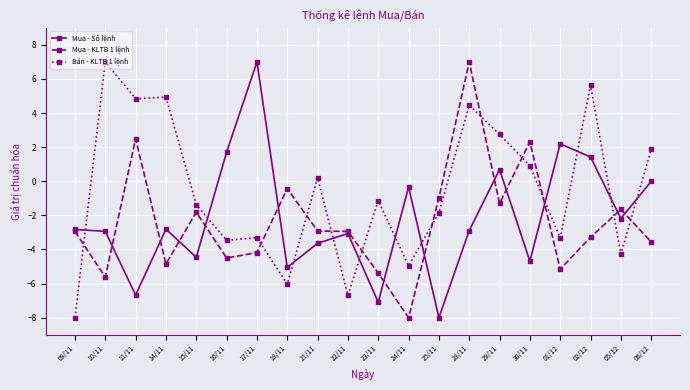

What position from the left is 29/11?

15